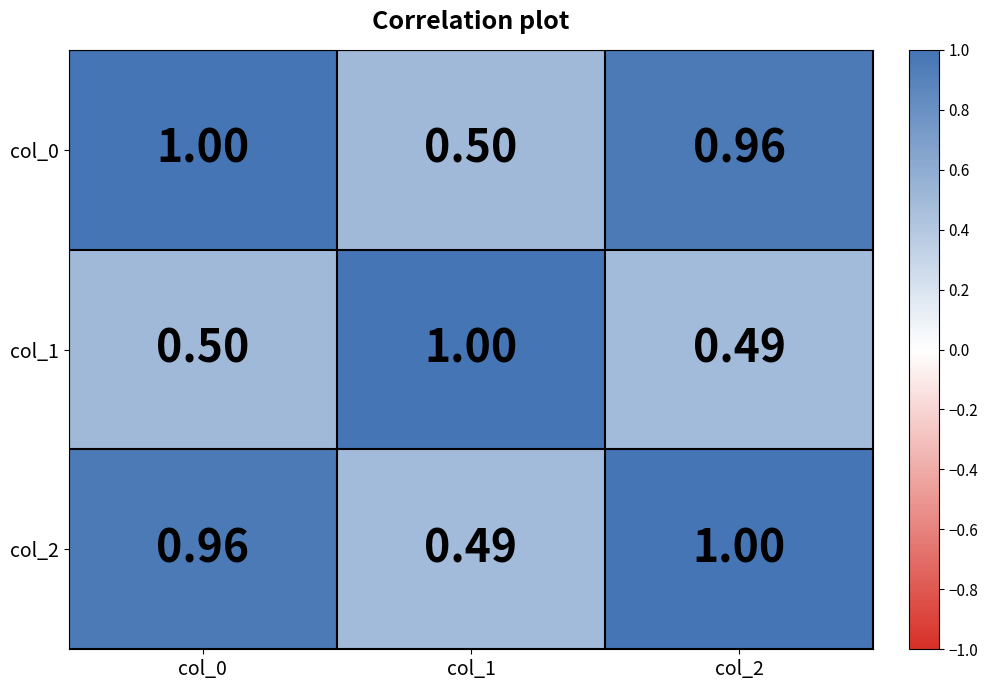

Is the value of col_2 at col_2 greater than the value of col_1 at col_0?

Yes